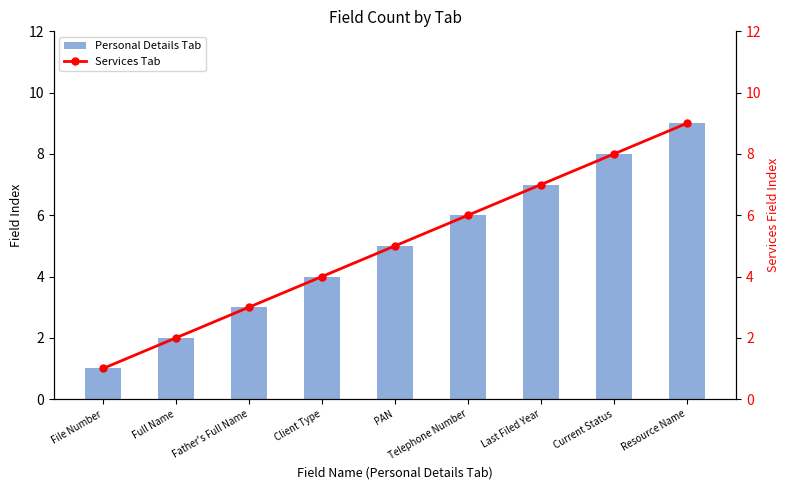

Between Telephone Number and Current Status, which is larger?

Current Status